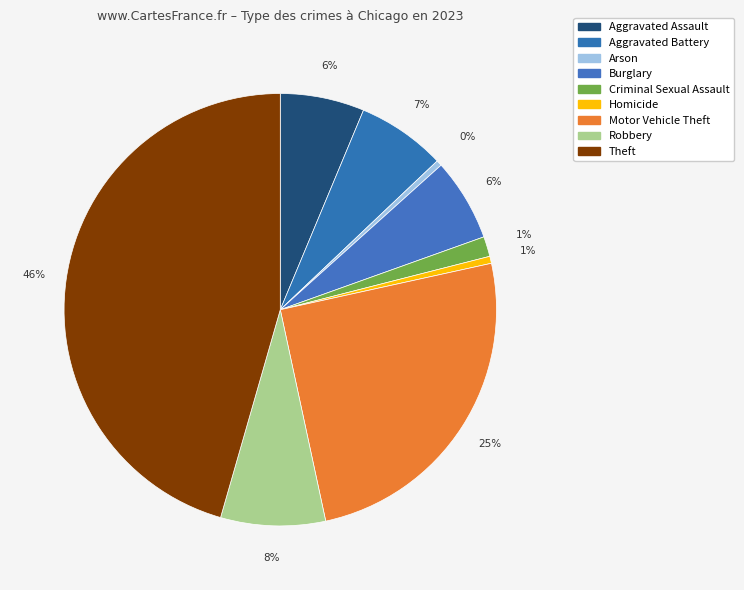

Does Motor Vehicle Theft represent more than half of the total?

No